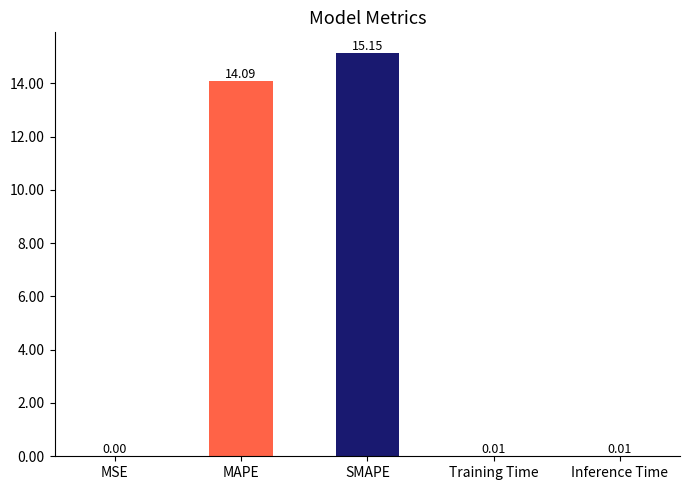

At which category does the chart reach its peak across all series?

SMAPE